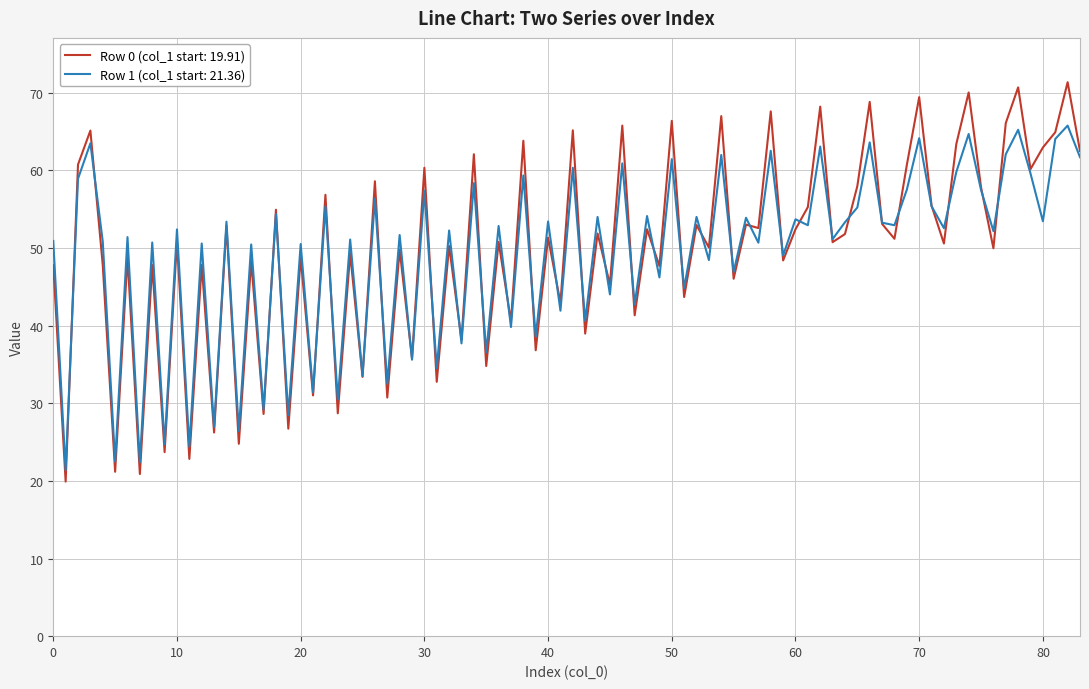

What is the minimum value for Row 0 (col_1 start: 19.91)?

19.9